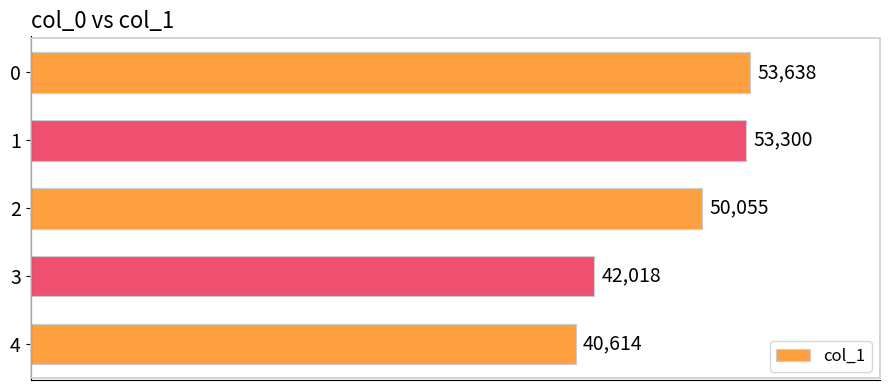

Are the bars grouped side by side (vs. stacked)?

No